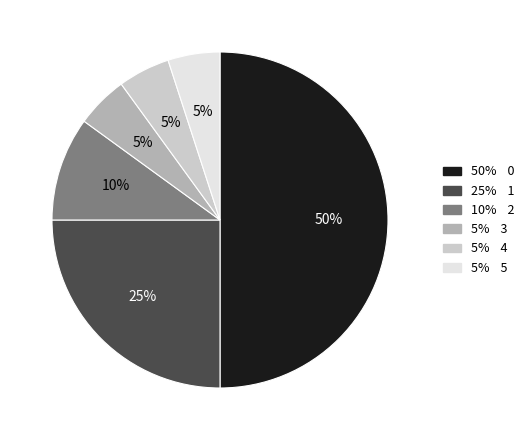

To the nearest percent, what is the difference between the largest and smallest slice percentages?

45%